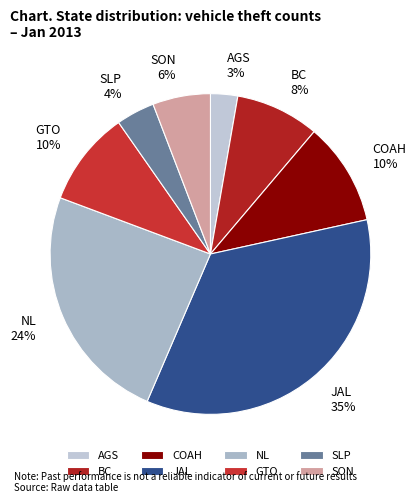

Does JAL represent more than half of the total?

No